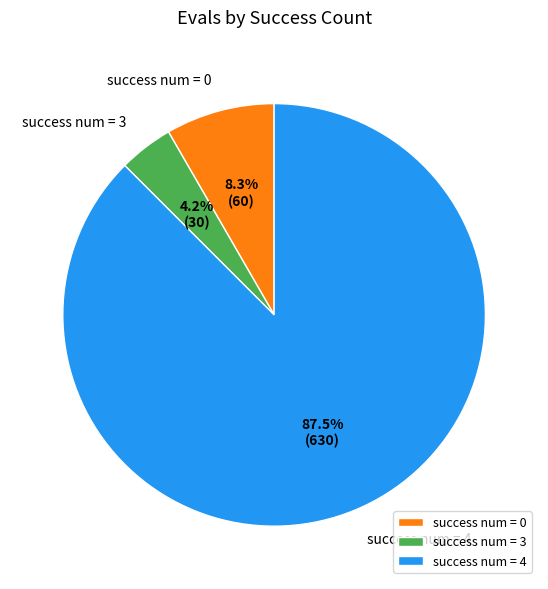

Is there any slice that represents more than half of the pie?

Yes